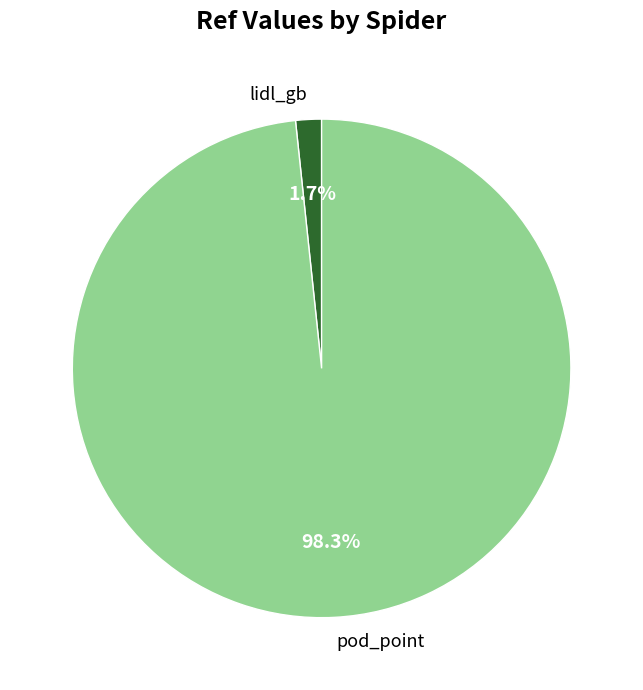

Is the sum of lidl_gb and pod_point greater than half?

Yes